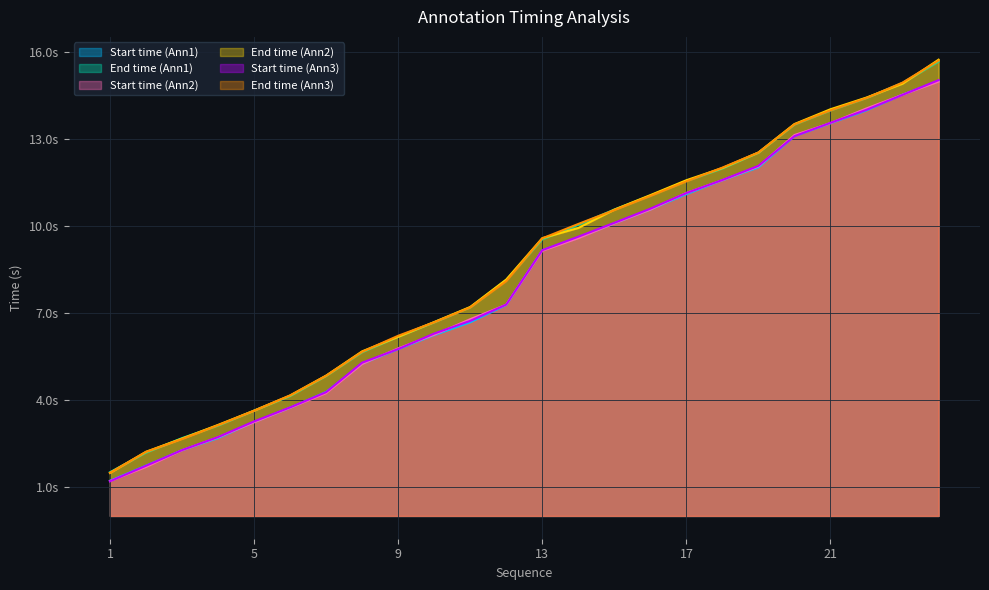

Rank the series by their maximum value, from highest to lowest.

End time (Ann2), End time (Ann3), End time (Ann1), Start time (Ann3), Start time (Ann1), Start time (Ann2)